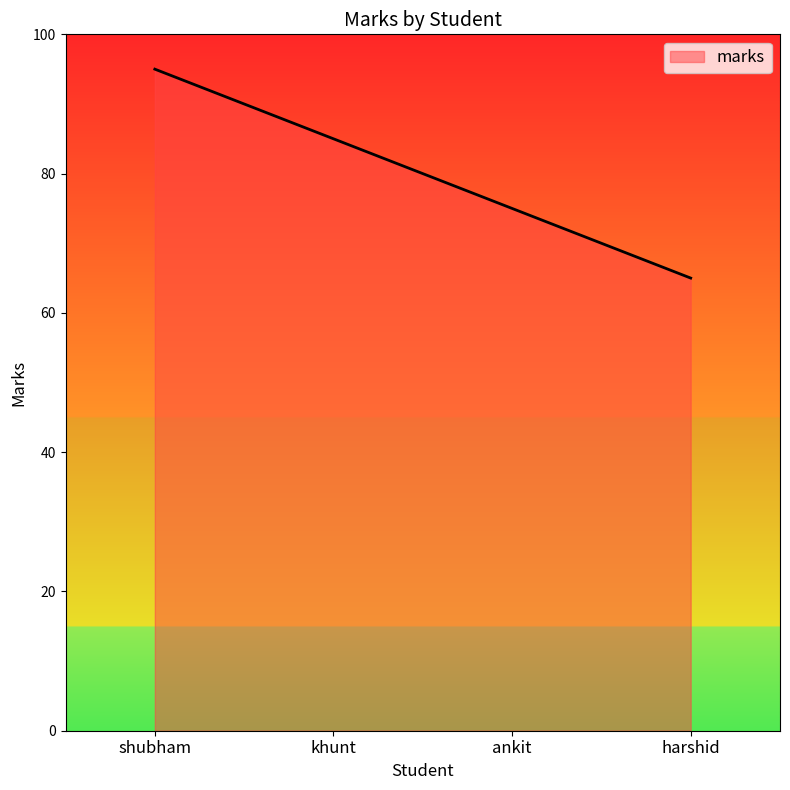

What is the minimum value shown in the chart?

65